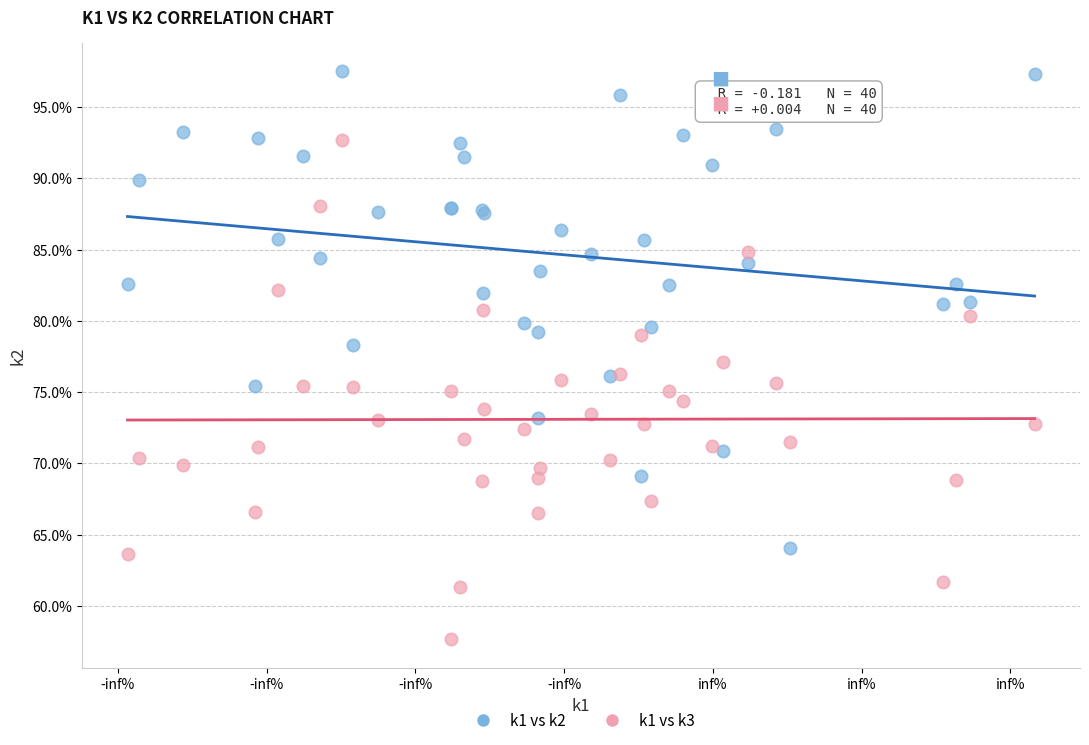

What are all the series names shown in the legend?

k1 vs k2, k1 vs k3